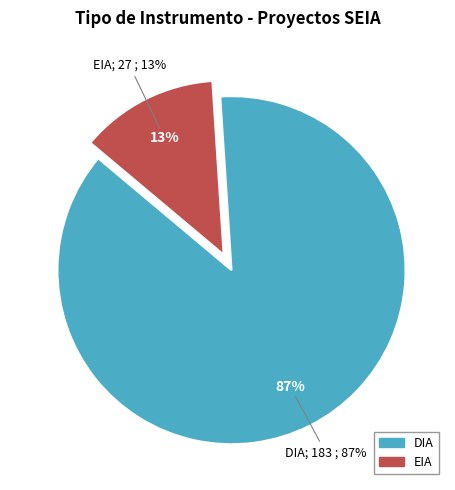

True or false: DIA accounts for 83% of the total.

False